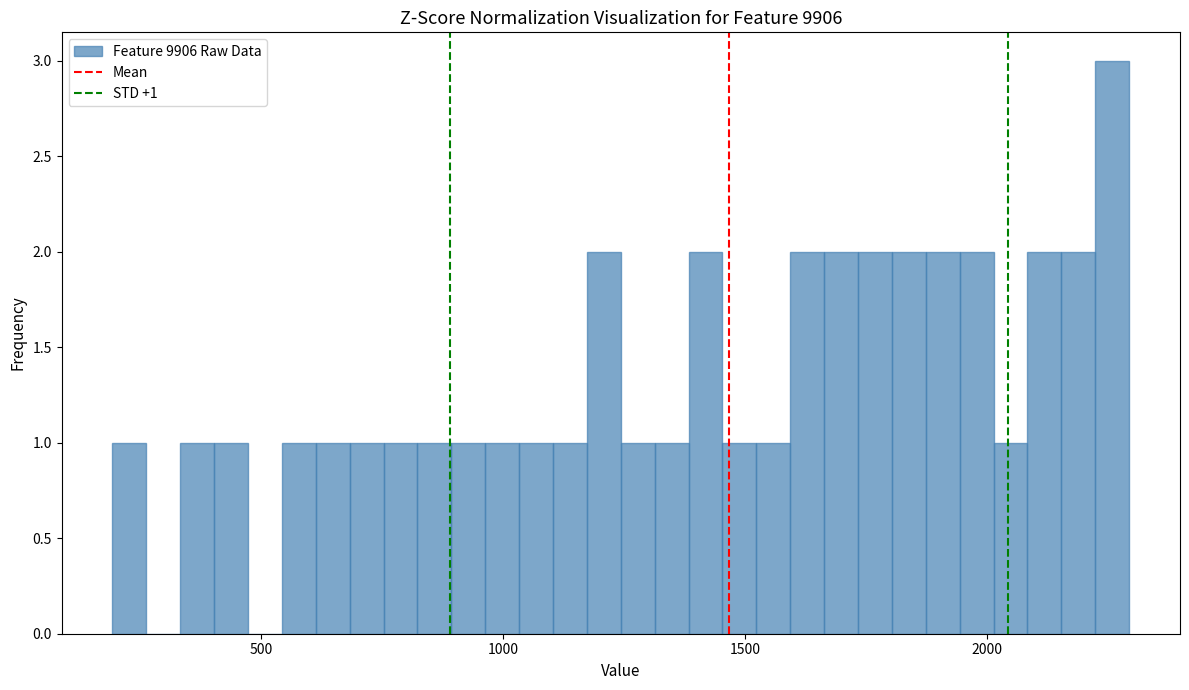

Around what value on the x-axis is the tallest bar? Give the approximate position of its centre, as read against the axis.

2250